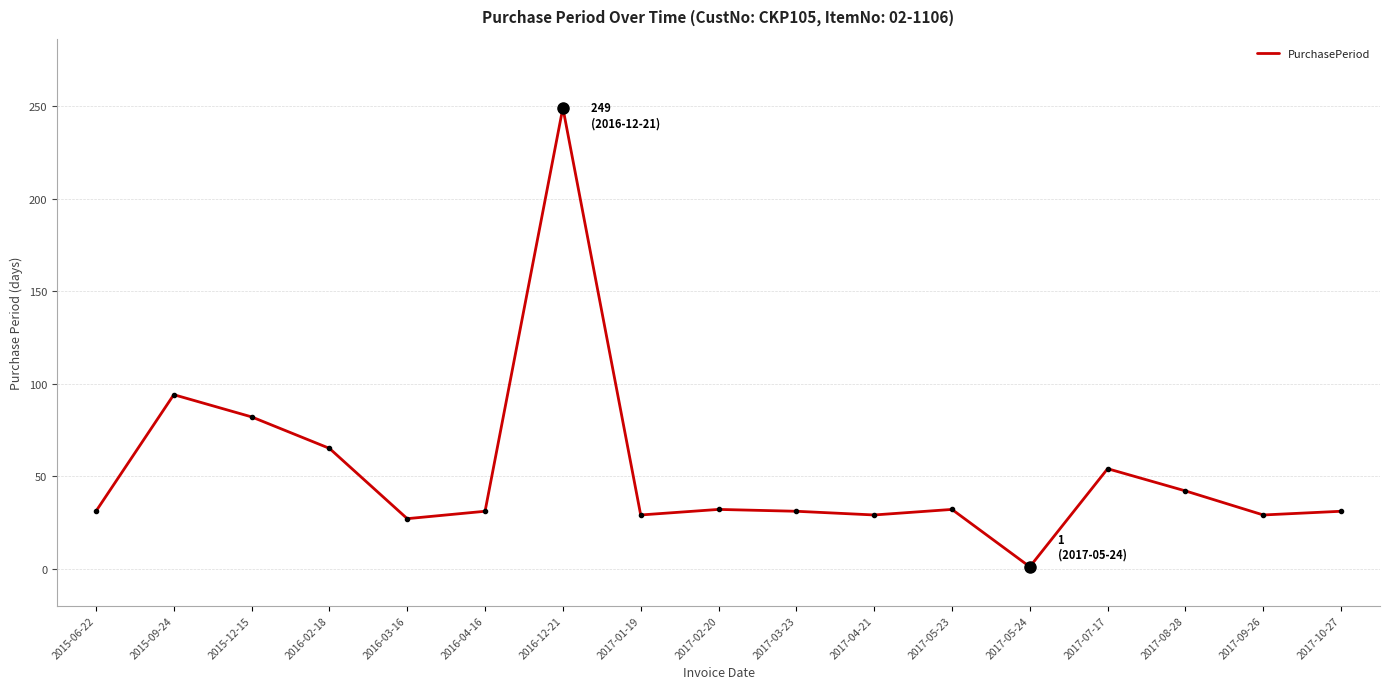

What position from the right is 2017-08-28?

3